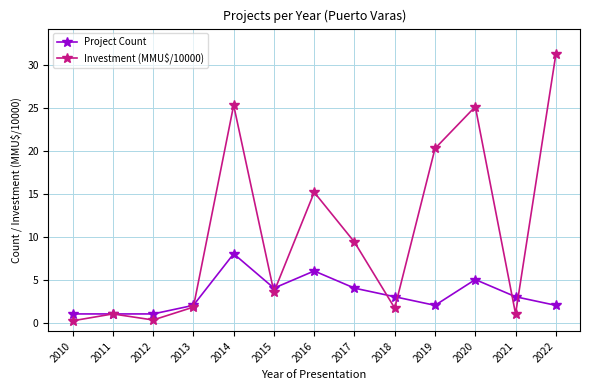

Rank the series by their maximum value, from lowest to highest.

Project Count, Investment (MMU$/10000)